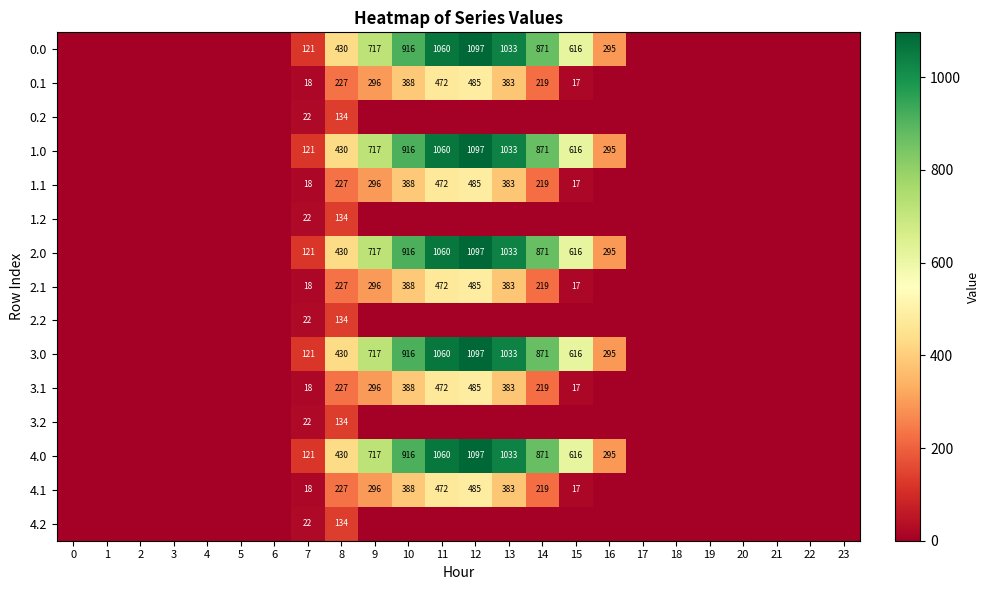

The value of 2.0 at 9 is 274. True or false?

False